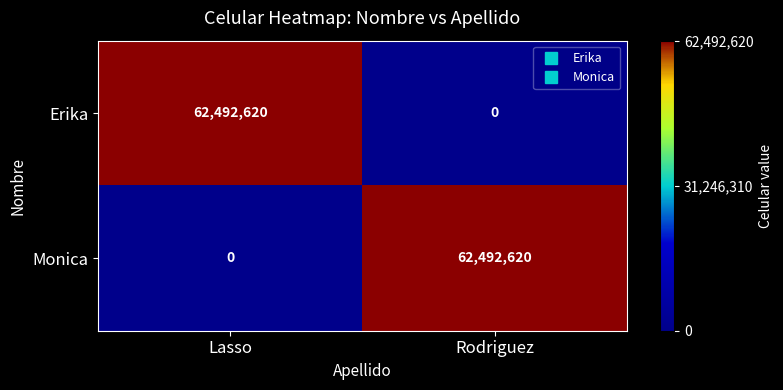

What is the approximate value of Erika at Lasso?

62492620